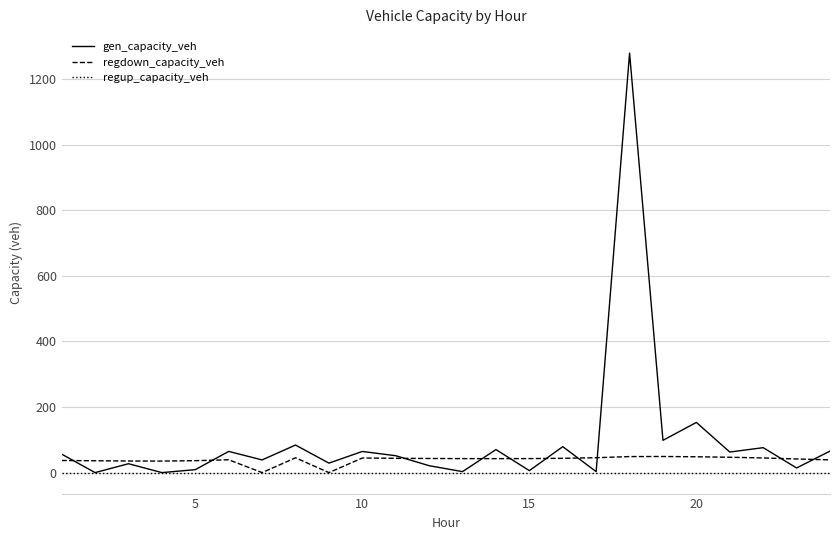

Rank the series by their maximum value, from lowest to highest.

regup_capacity_veh, regdown_capacity_veh, gen_capacity_veh